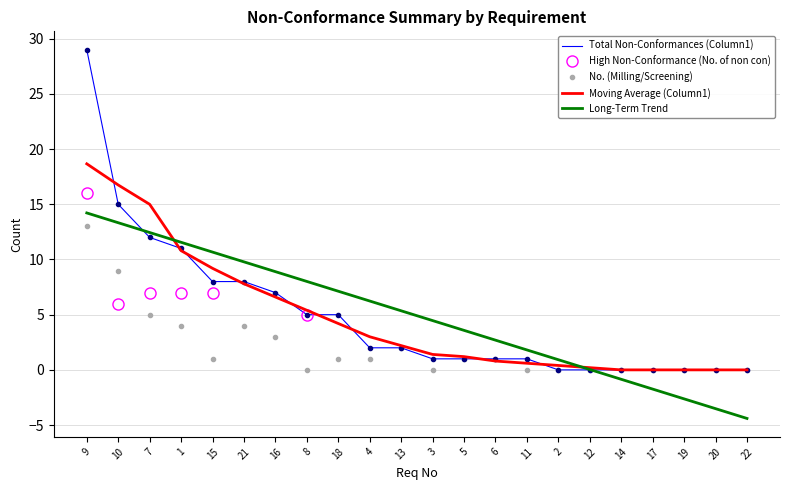

Reading left to right, extract all data points from this chart.

Column1: 9=29	10=15	7=12	1=11	15=8	21=8	16=7	8=5	18=5	4=2	13=2	3=1	5=1	6=1	11=1	2=0	12=0	14=0	17=0	19=0	20=0	22=0
No.: 9=13	10=9	7=5	1=4	15=1	21=4	16=3	8=0	18=1	4=1	13=2	3=0	5=1	6=1	11=0	2=0	12=0	14=0	17=0	19=0	20=0	22=0